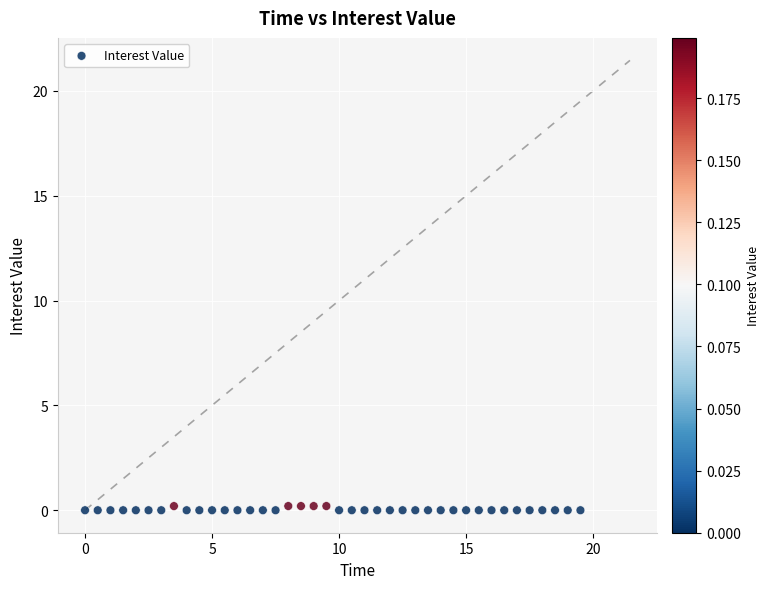

What is the range of X values (max minus min)?

19.5